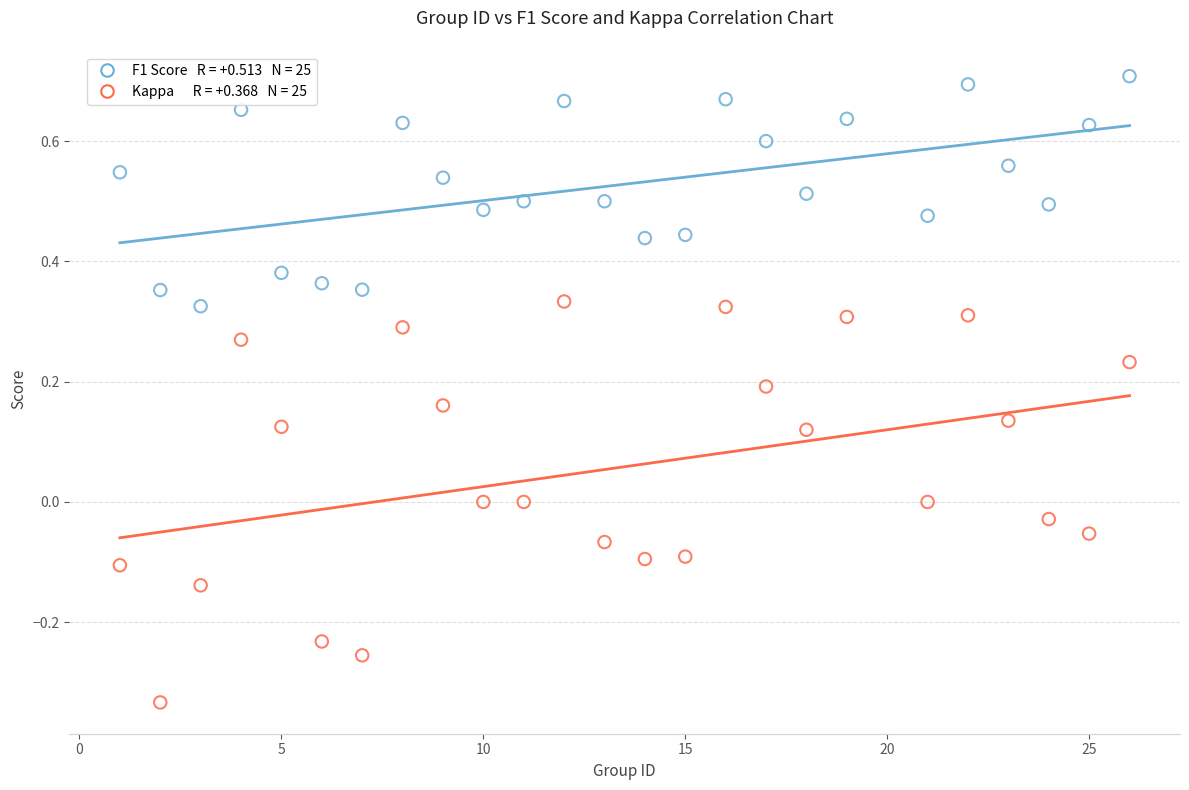

Across all data points, what is the range of X values (max minus min)?

25.0